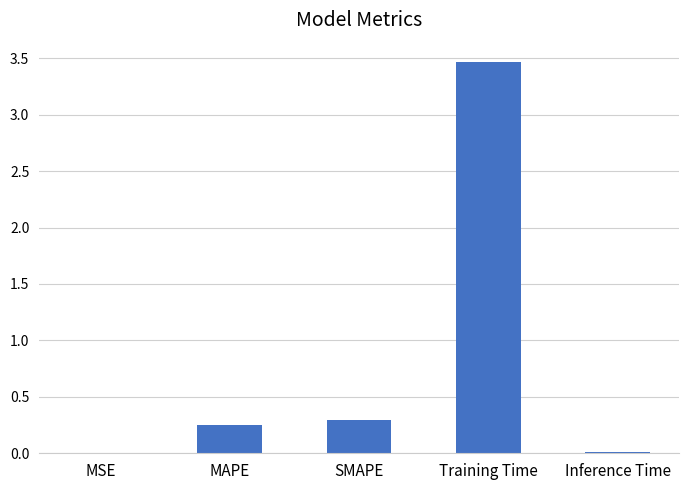

How many data points does each series have?

5